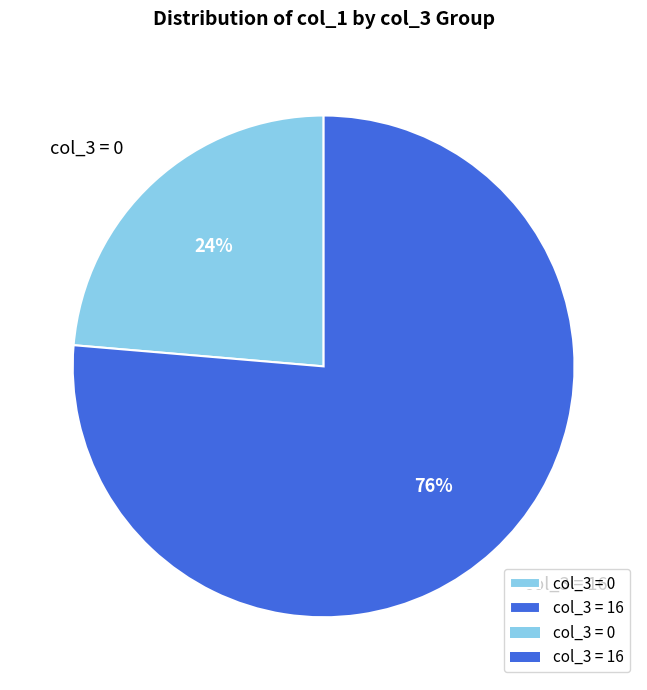

What is the ratio of the value at col_3 = 16 to the value at col_3 = 0?

3.2